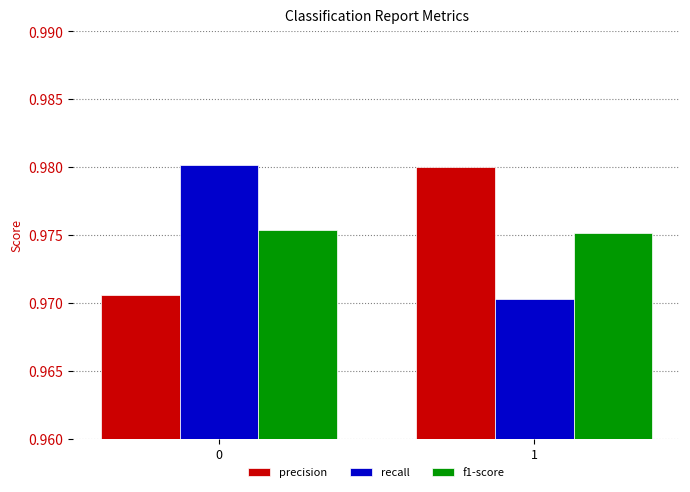

Which series changed the most between 0 and 1?

recall